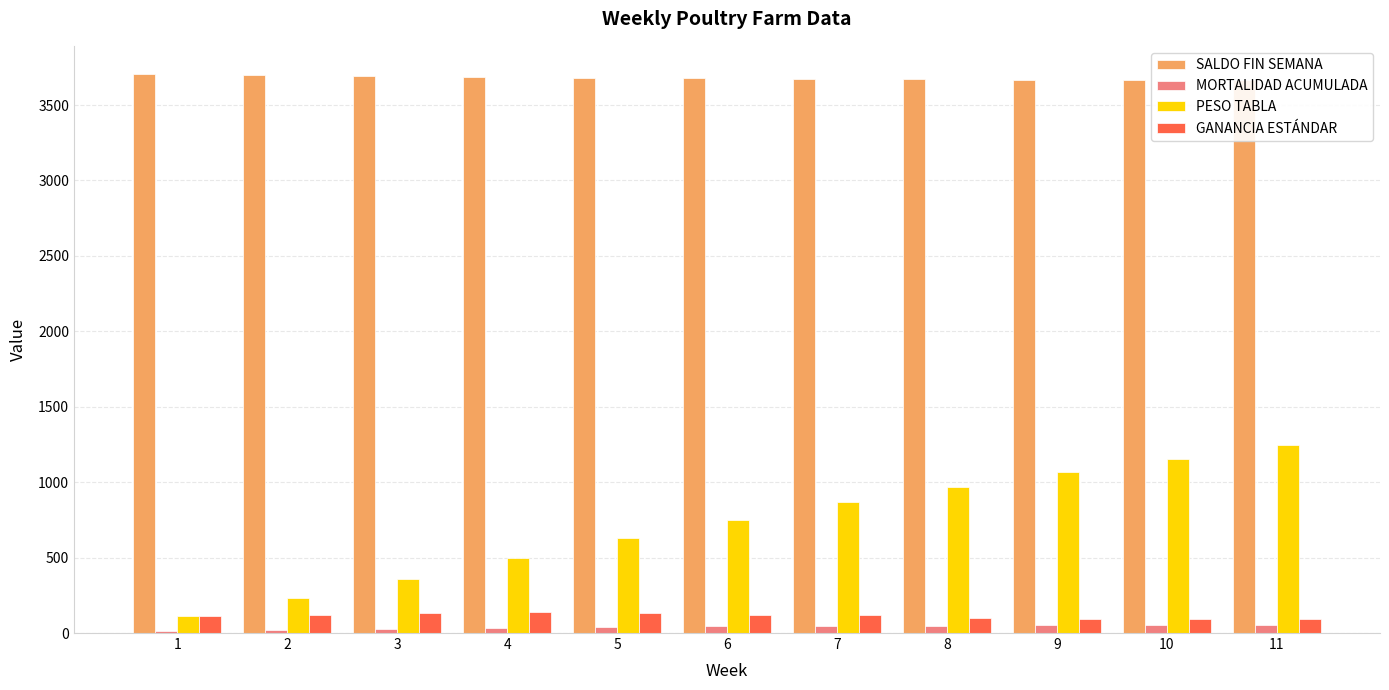

How many data points in MORTALIDAD ACUMULADA are above 44?

5